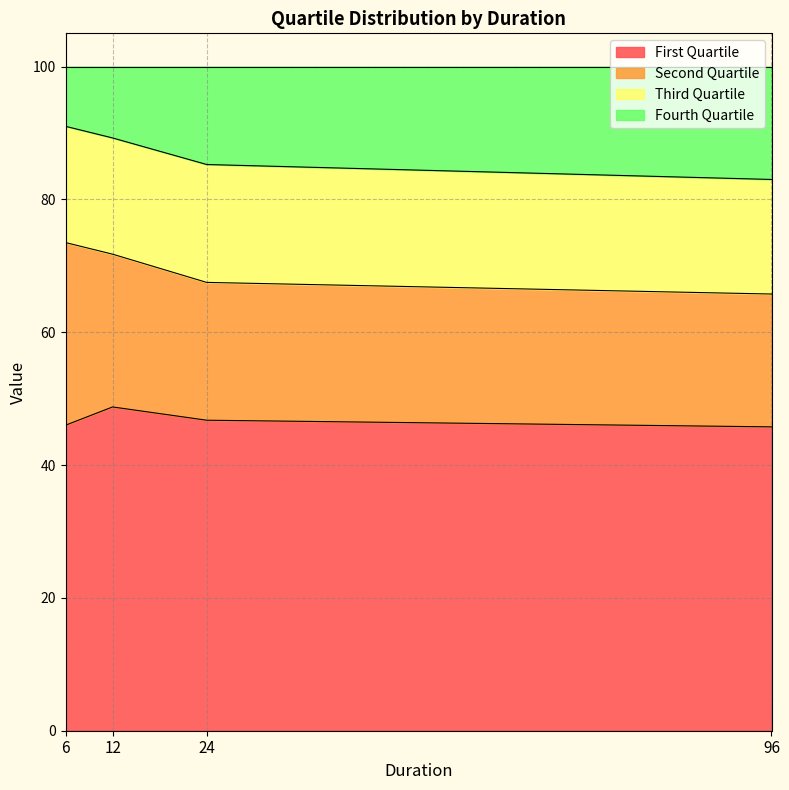

At how many categories does at least one series exceed 41?

4